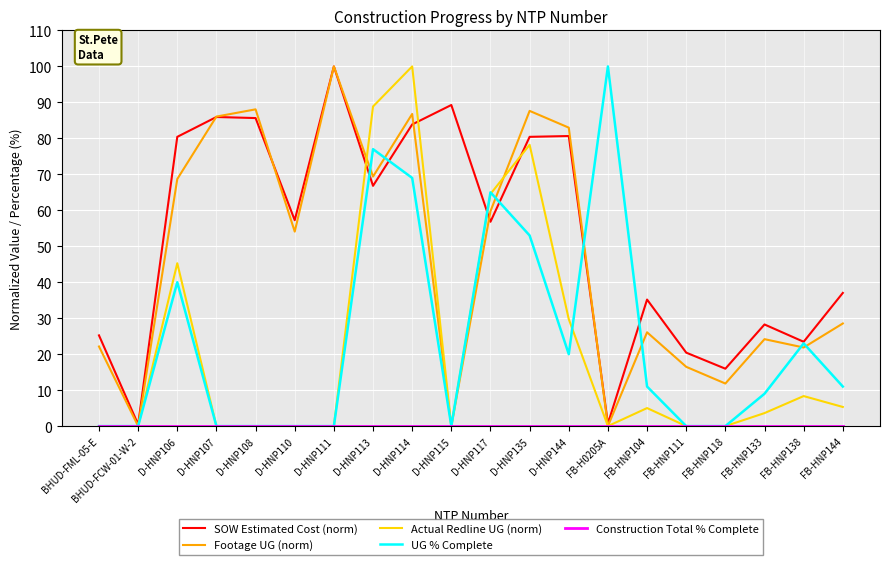

At how many categories does at least one series exceed 67?

10